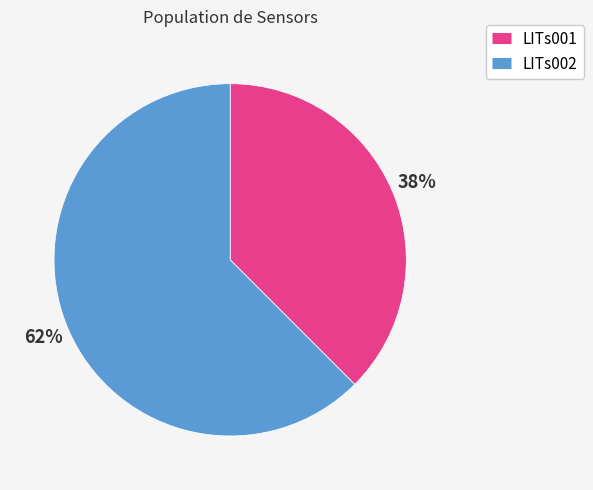

Do LITs001 and LITs002 together represent more than half of the pie?

Yes